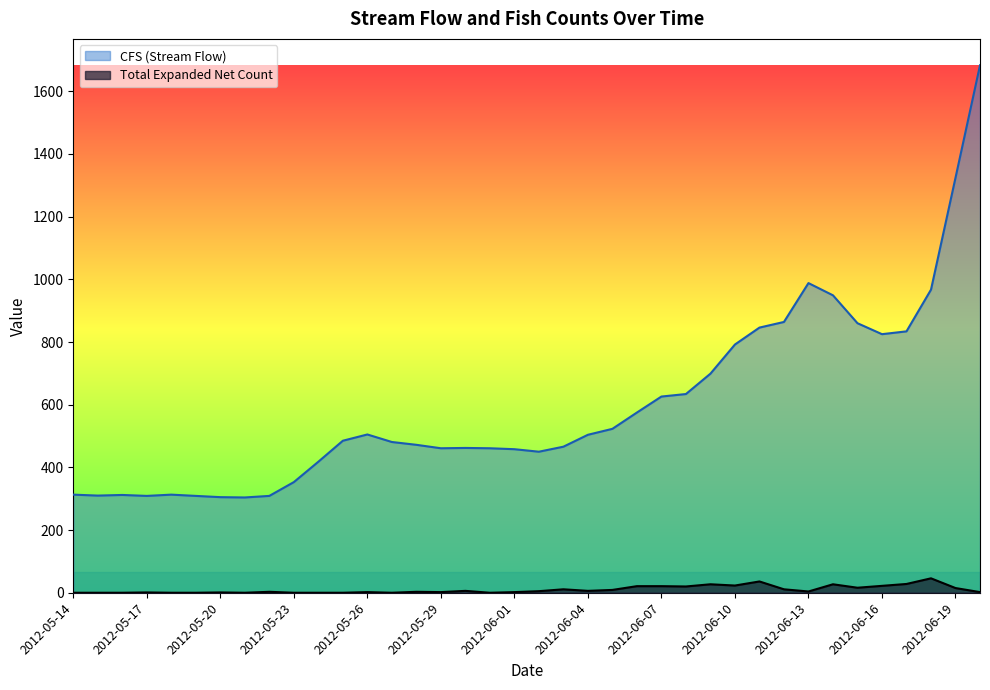

Reading left to right, list all the values displayed in this chart.

CFS (Stream Flow): 2012-05-14=313	2012-05-15=310	2012-05-16=312	2012-05-17=309	2012-05-18=313	2012-05-19=309	2012-05-20=305	2012-05-21=304	2012-05-22=309	2012-05-23=353	2012-05-24=418	2012-05-25=485	2012-05-26=505	2012-05-27=481	2012-05-28=472	2012-05-29=461	2012-05-30=462	2012-05-31=461	2012-06-01=458	2012-06-02=450	2012-06-03=466	2012-06-04=504	2012-06-05=523	2012-06-06=575	2012-06-07=626	2012-06-08=634	2012-06-09=699	2012-06-10=792	2012-06-11=846	2012-06-12=864	2012-06-13=988	2012-06-14=949	2012-06-15=860	2012-06-16=825	2012-06-17=834	2012-06-18=967	2012-06-19=1324	2012-06-20=1683
Total Expanded Net Count: 2012-05-14=0	2012-05-15=0	2012-05-16=0	2012-05-17=1	2012-05-18=0	2012-05-19=0	2012-05-20=1	2012-05-21=0	2012-05-22=3	2012-05-23=0	2012-05-24=0	2012-05-25=0	2012-05-26=2	2012-05-27=0	2012-05-28=3	2012-05-29=2	2012-05-30=6	2012-05-31=0	2012-06-01=2	2012-06-02=5	2012-06-03=11	2012-06-04=6	2012-06-05=9	2012-06-06=21	2012-06-07=21	2012-06-08=20	2012-06-09=27	2012-06-10=23	2012-06-11=36	2012-06-12=11	2012-06-13=4	2012-06-14=27	2012-06-15=16	2012-06-16=22	2012-06-17=28	2012-06-18=46	2012-06-19=15	2012-06-20=2